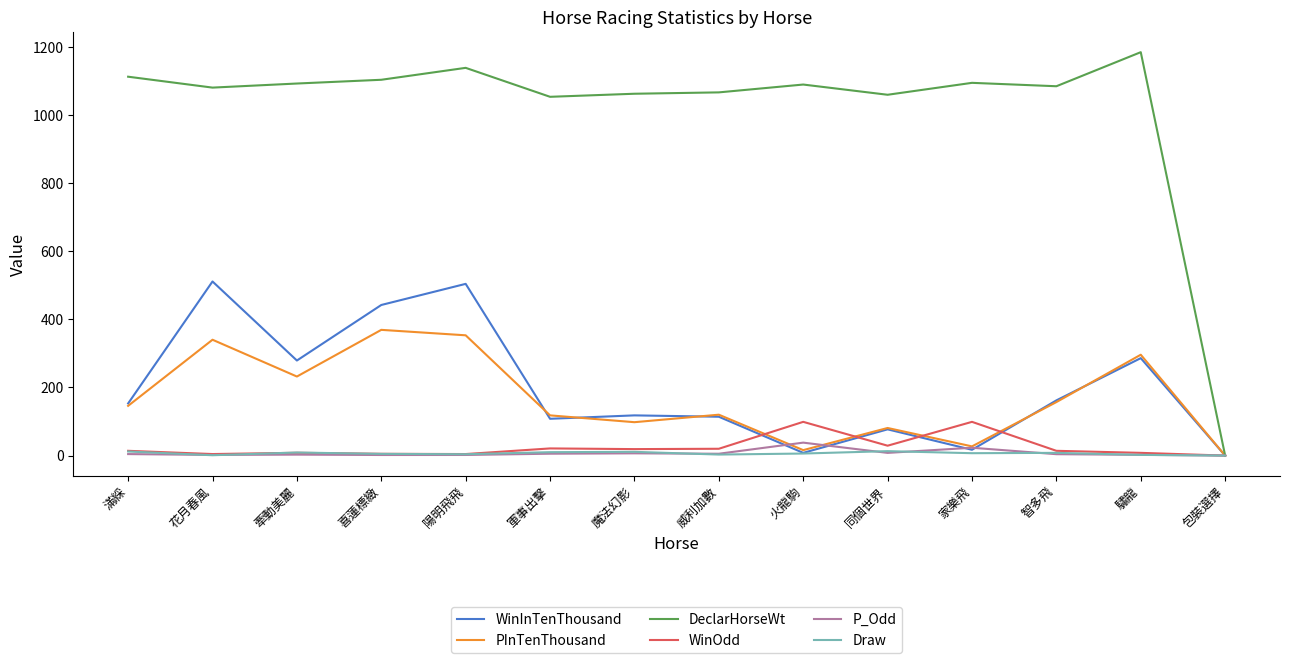

Which series has the largest total across all categories?

DeclarHorseWt